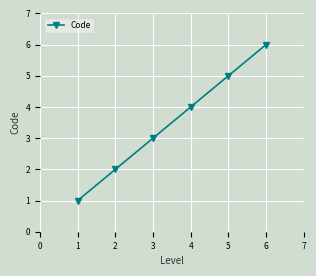

Which has a higher value, 1 or 4?

4